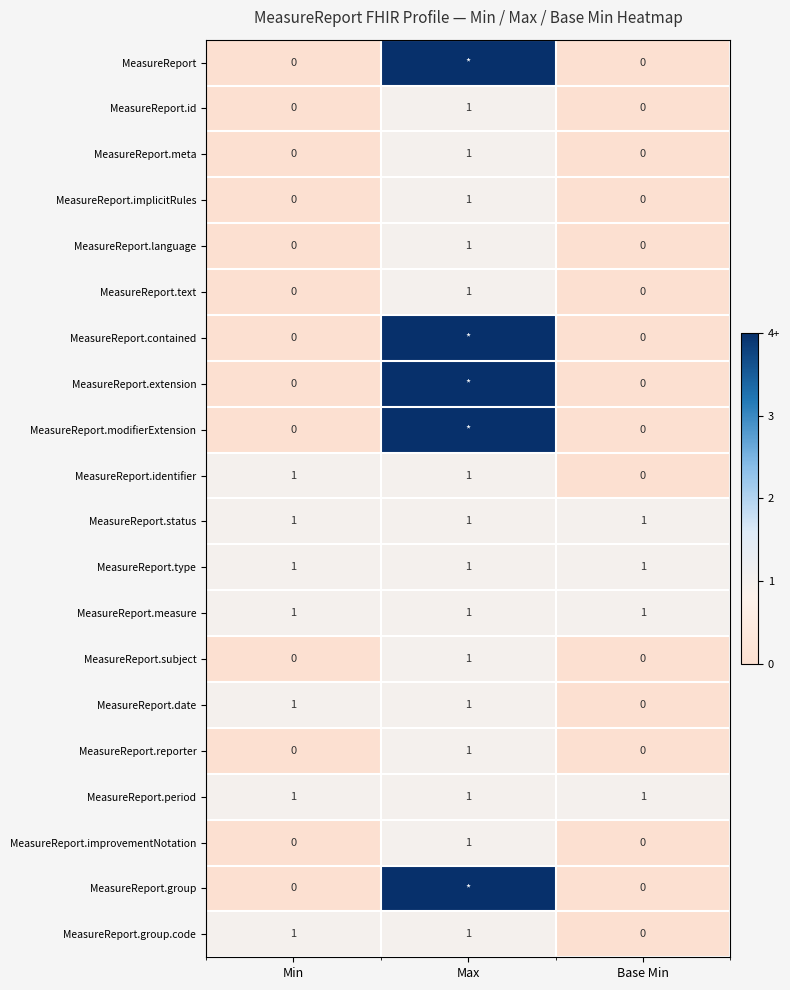

What is the sum of all MeasureReport.status values?

3